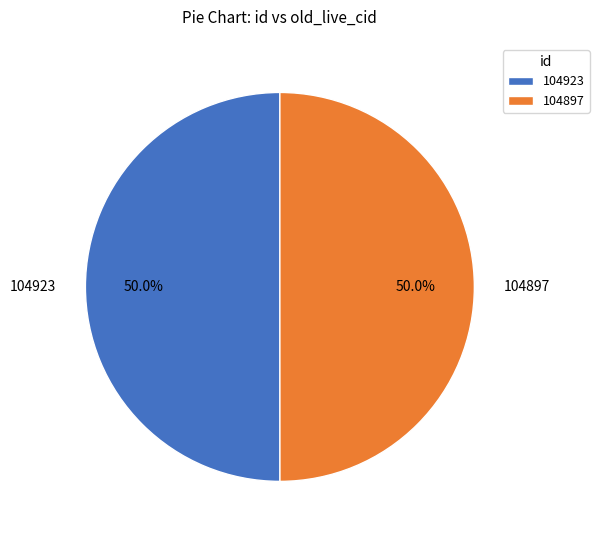

What is the ratio of the value at 104923 to the value at 104897?

1.0